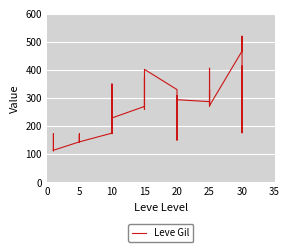

The value at 5 is 226. True or false?

False